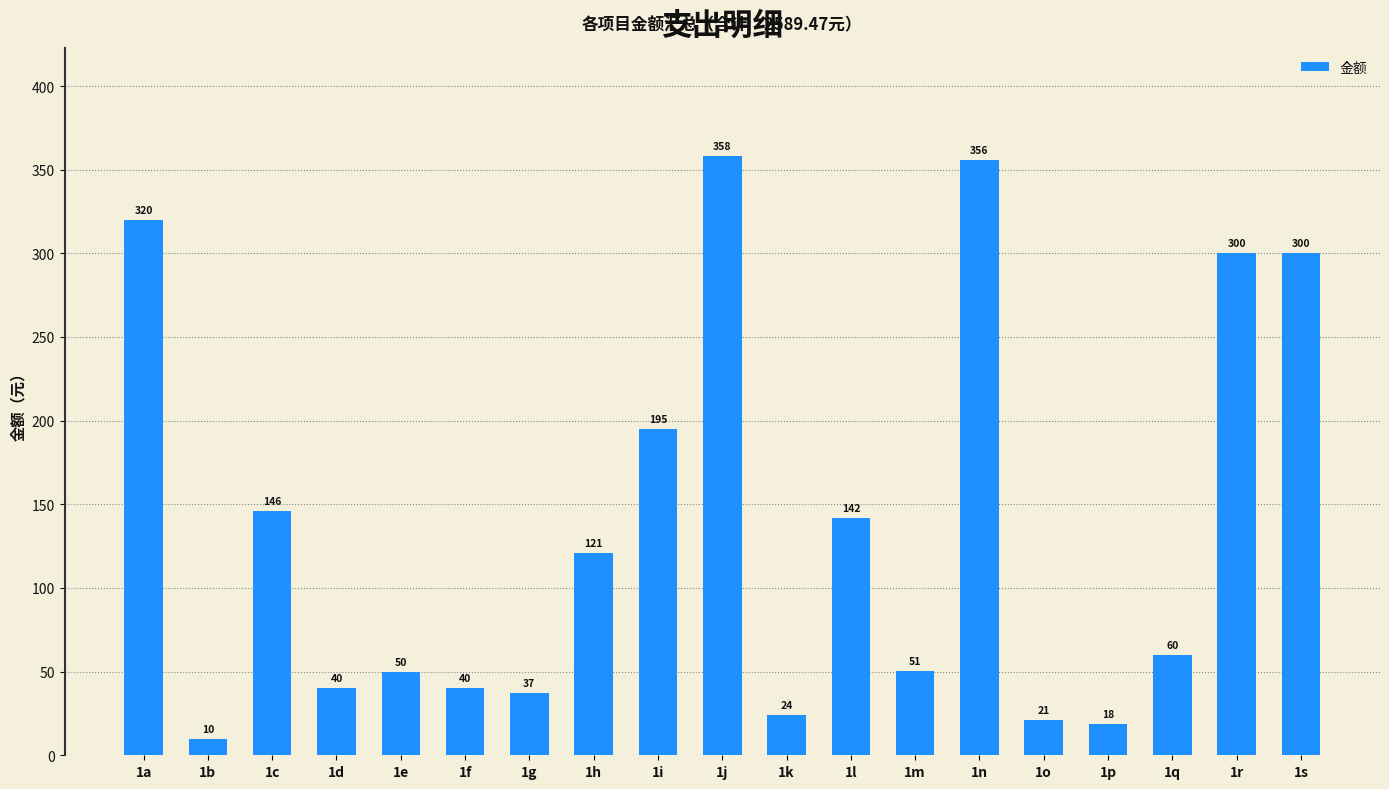

How many bars are there in total?

19